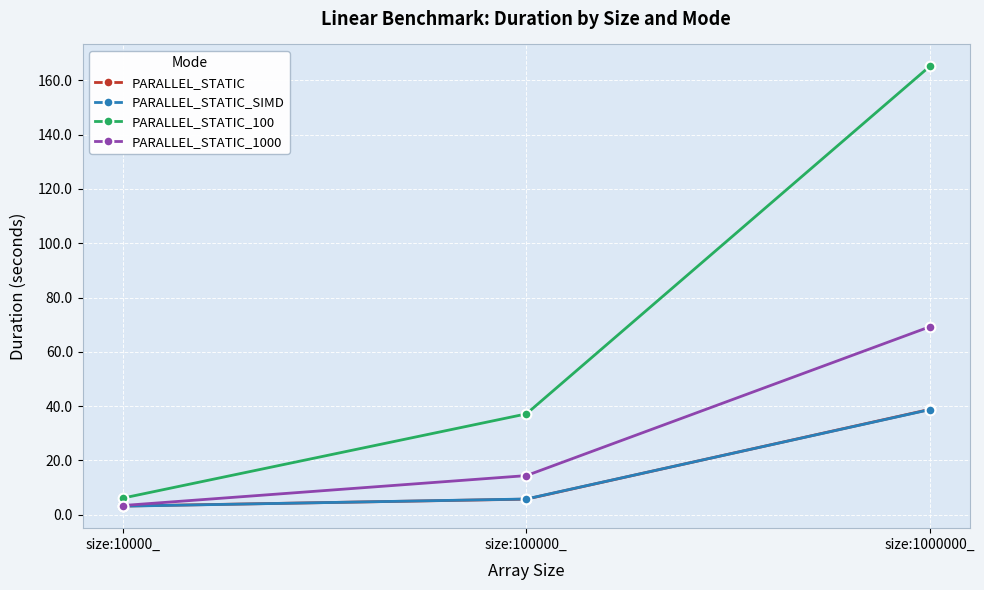

List the labels in order of PARALLEL_STATIC_1000 value, largest first.

size:1000000_, size:100000_, size:10000_